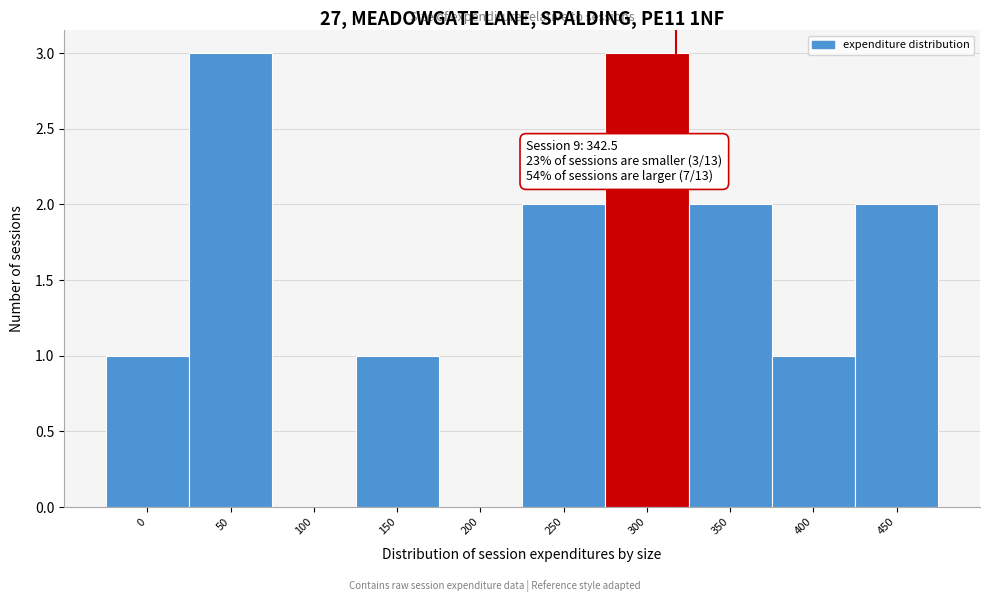

Reading left to right, list all the values displayed in this chart.

0=1	50=3	100=0	150=1	200=0	250=2	300=3	350=2	400=1	450=2